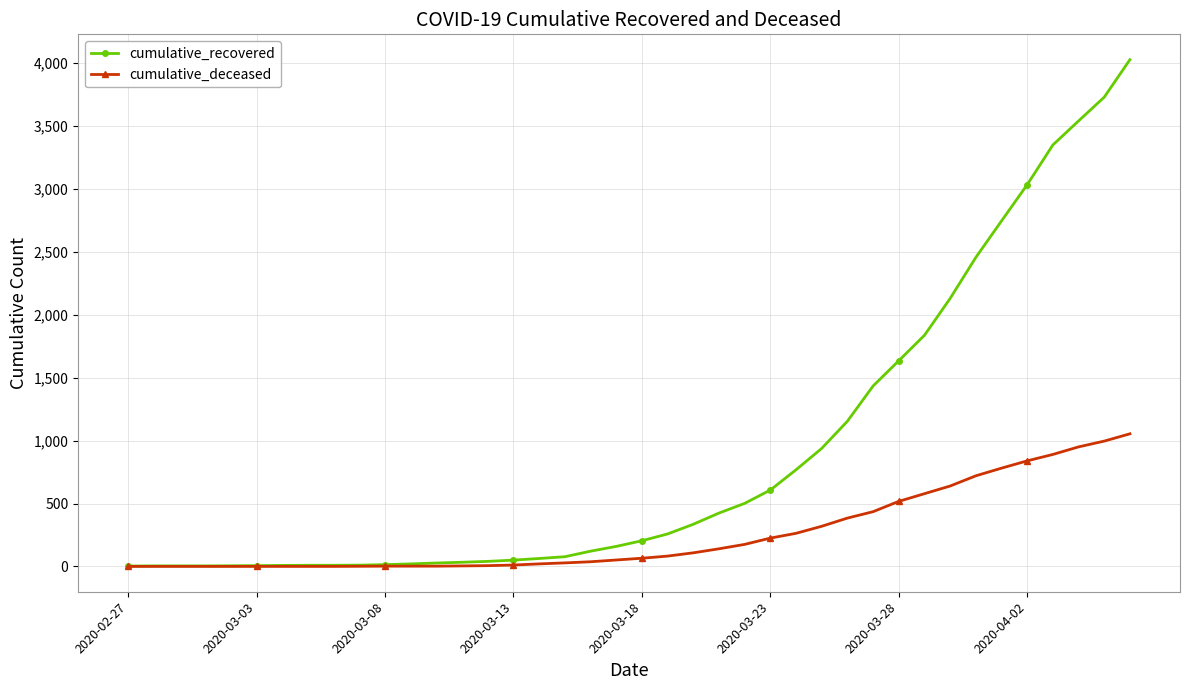

How many values in the cumulative_deceased series are below 65?

20